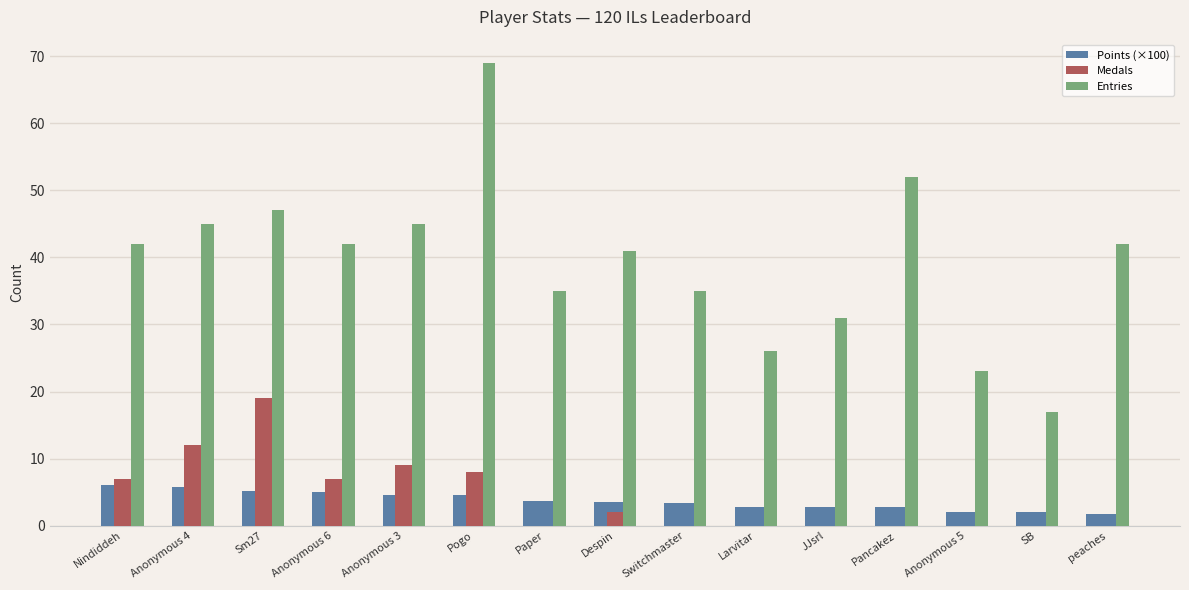

At which label is Medals closest to 9?

Anonymous 3